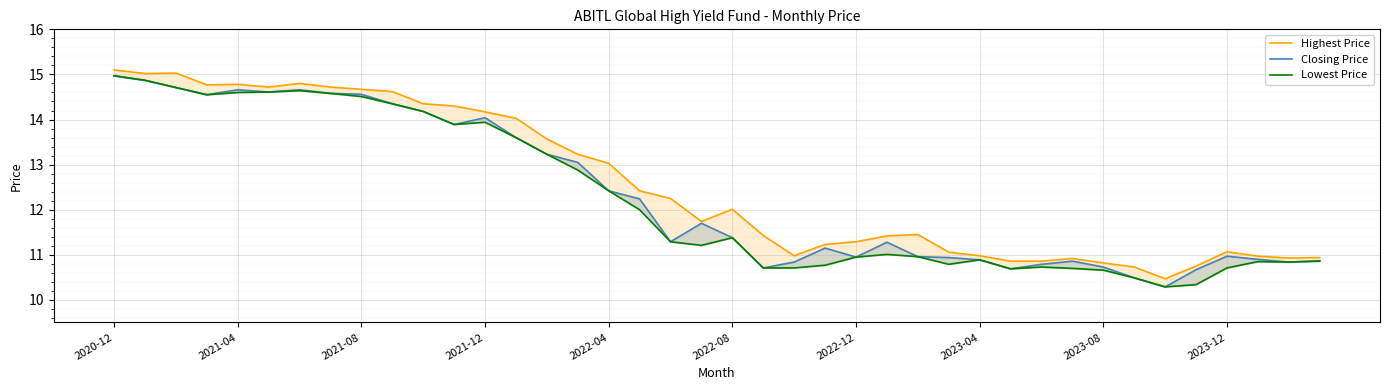

How many lines are shown in the chart?

3